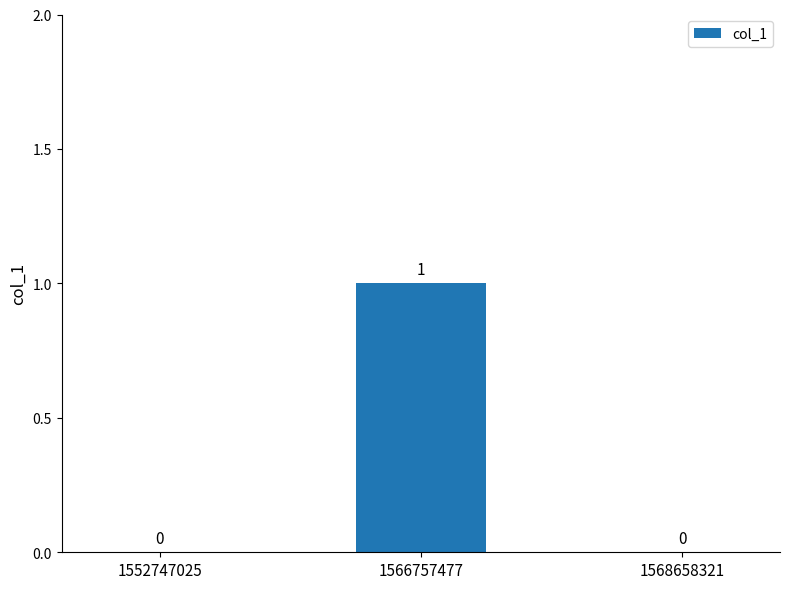

Reading left to right, what are all the values shown in this chart?

0	1	0